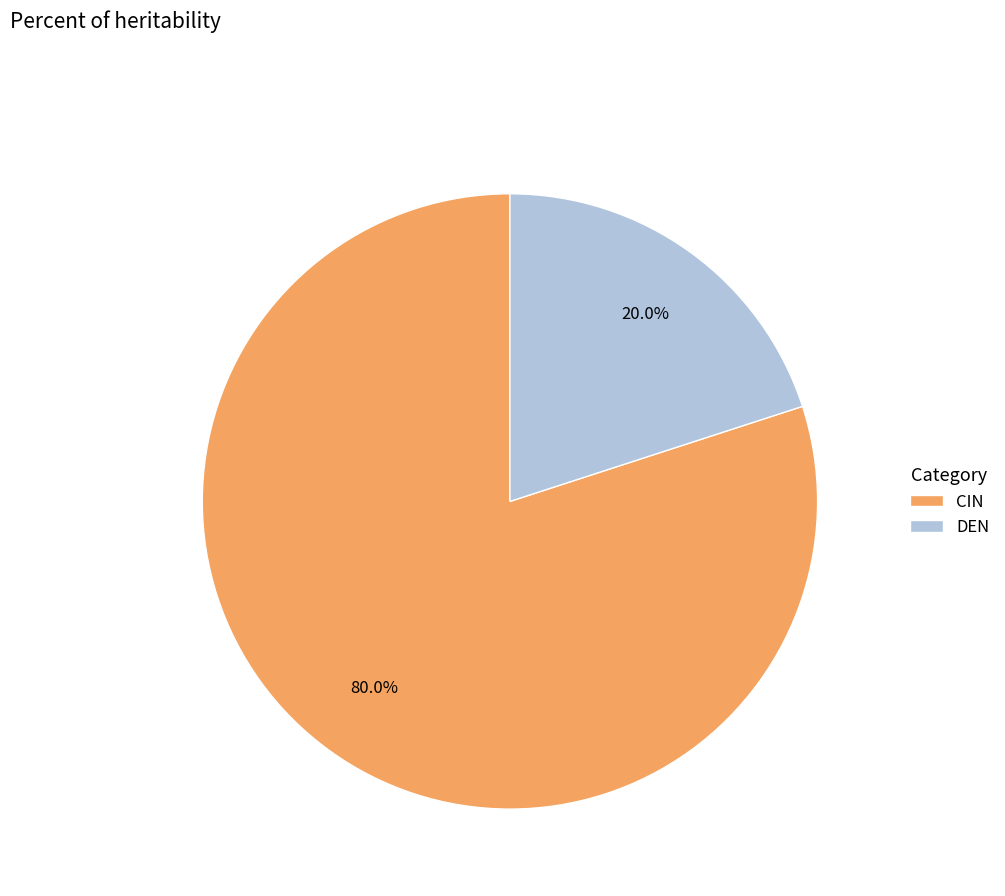

Rank the categories by value from lowest to highest.

DEN, CIN